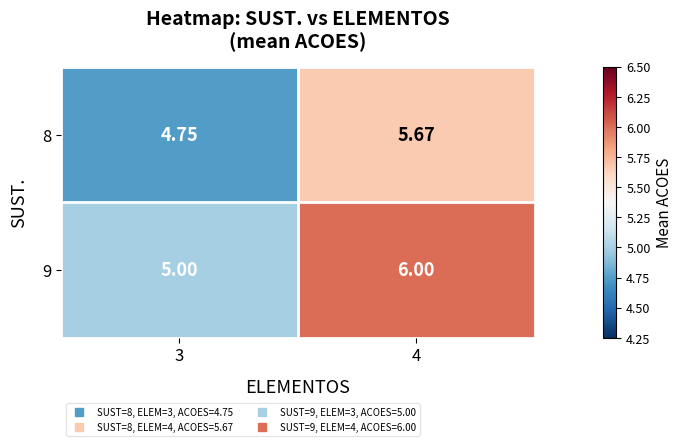

Which category has the lowest value across all series?

3